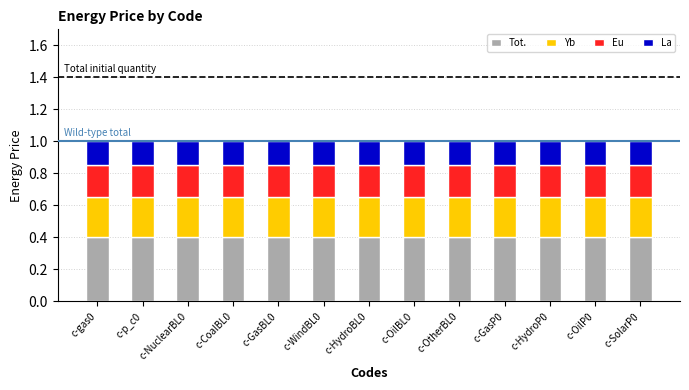

The value of Tot. at c-WindBL0 is 0.4. True or false?

True